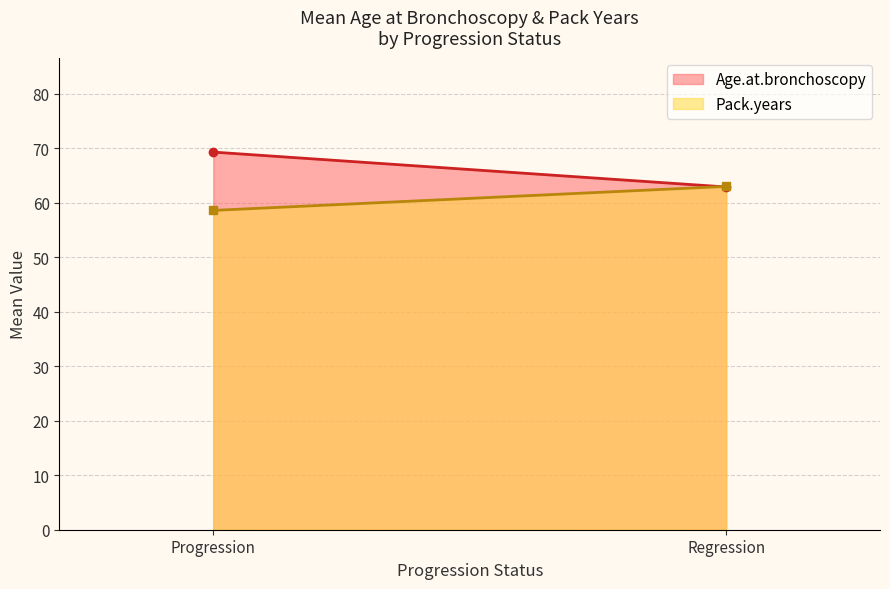

Does the chart display data point markers on the line(s)?

No